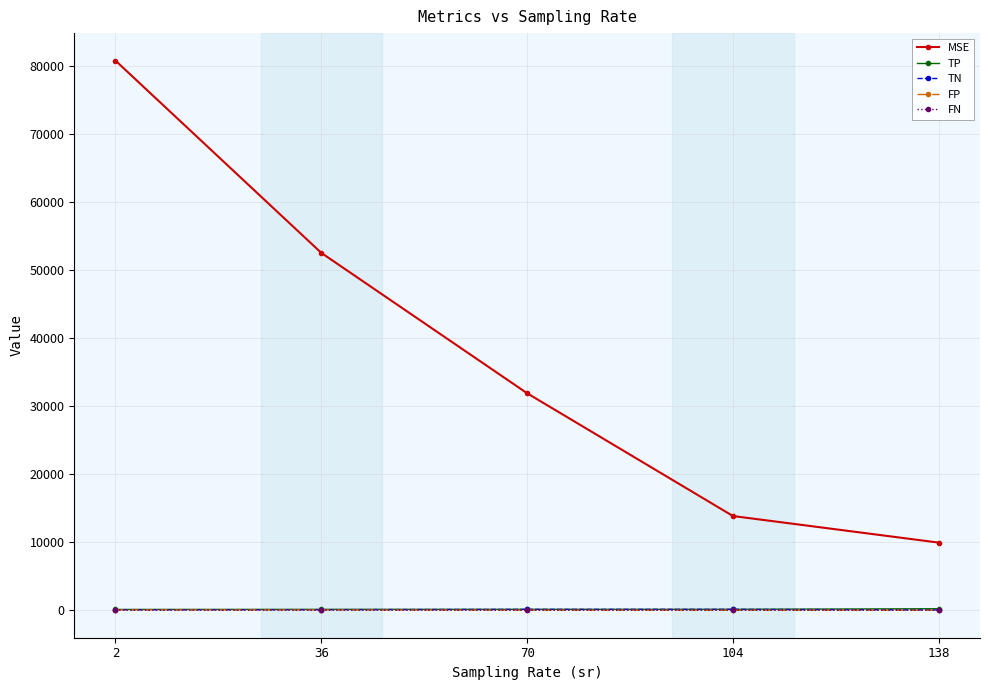

At which label does MSE reach its peak?

2